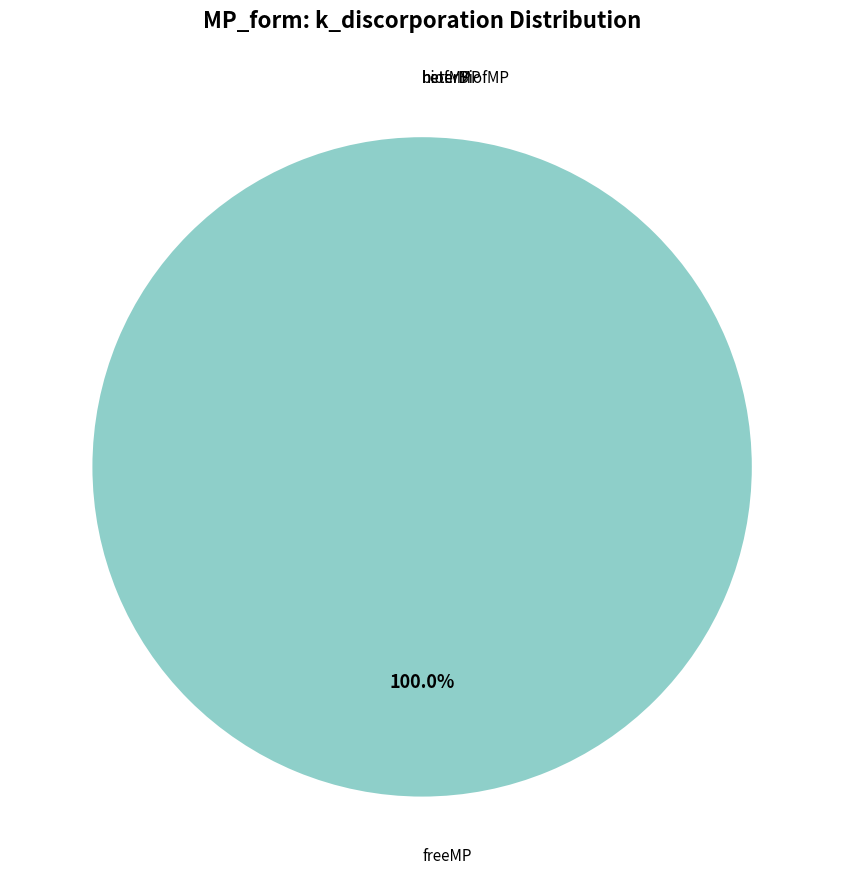

To the nearest percent, what is the difference between the largest and smallest slice percentages?

100%